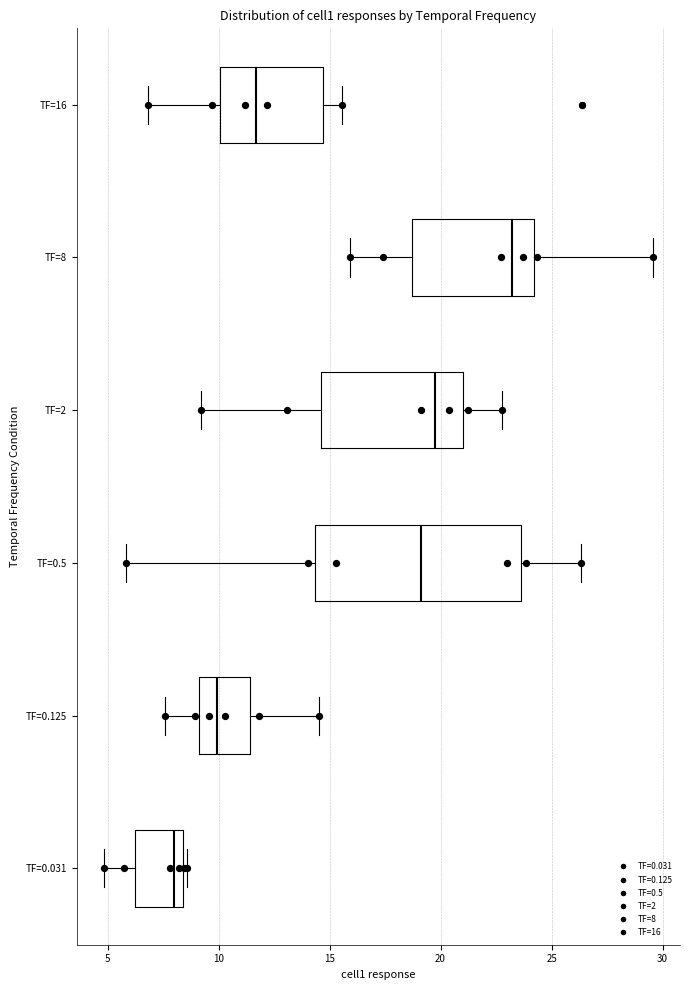

Comparing the boxes themselves (not the whiskers), which one is the widest?

TF=0.5